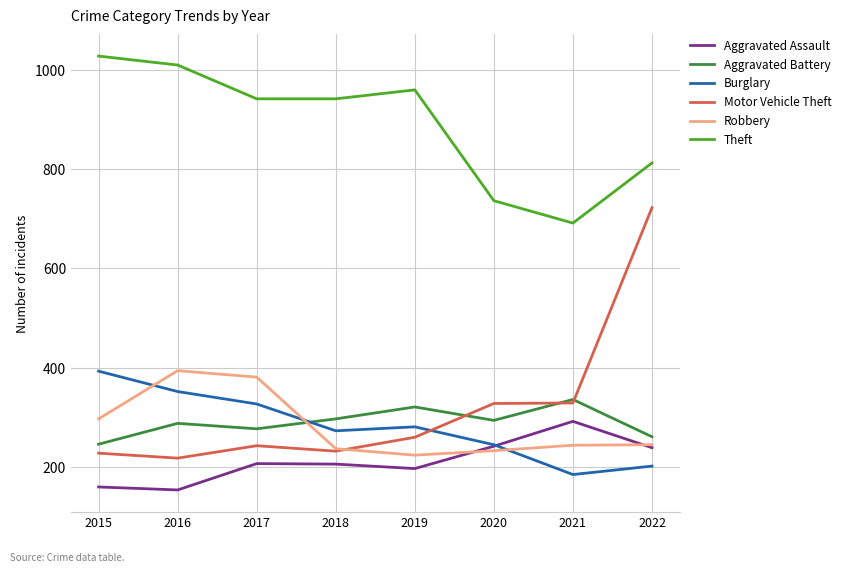

How many lines are shown in the chart?

6